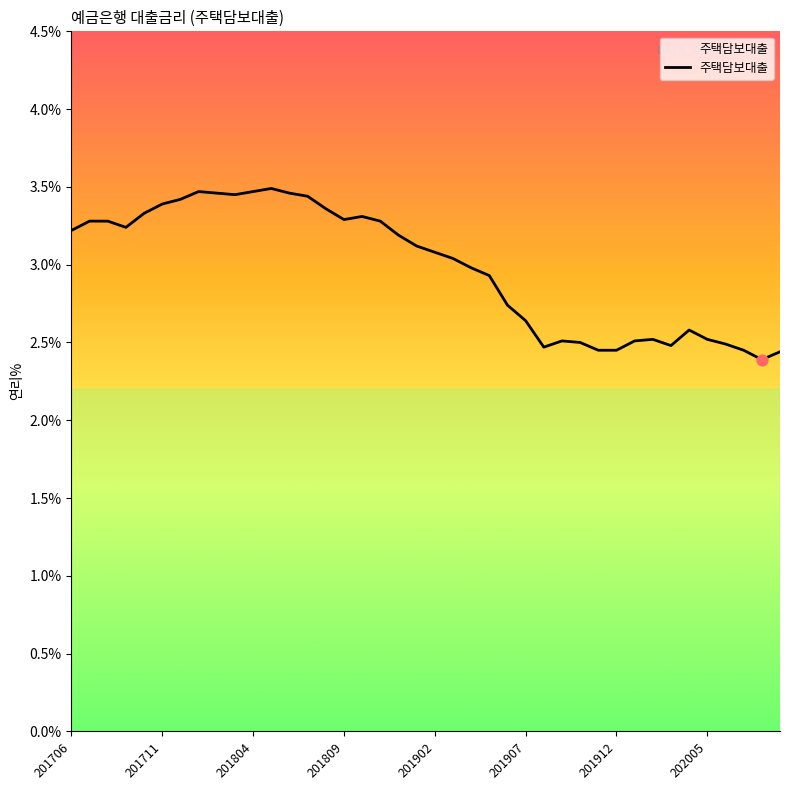

What is the smallest value displayed?

2.4